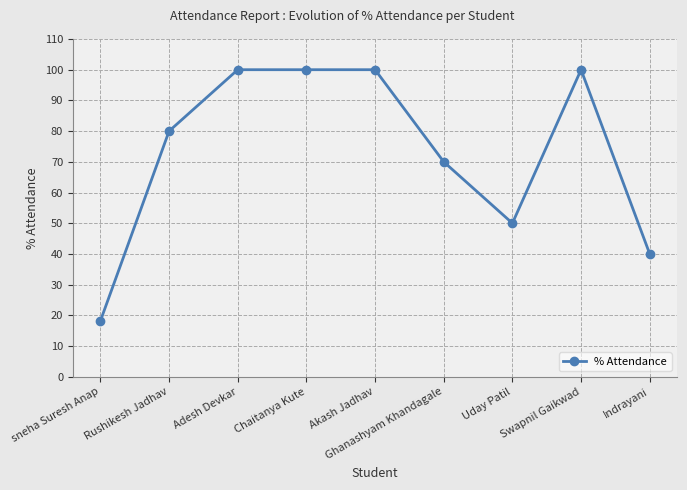

What is the approximate value at Adesh Devkar?

100.0